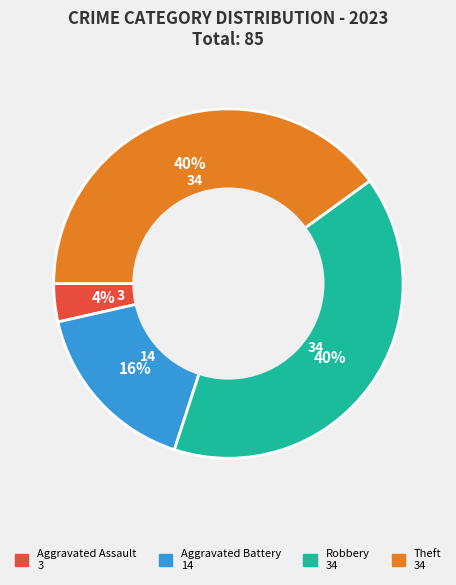

Is there a majority slice in this chart?

No